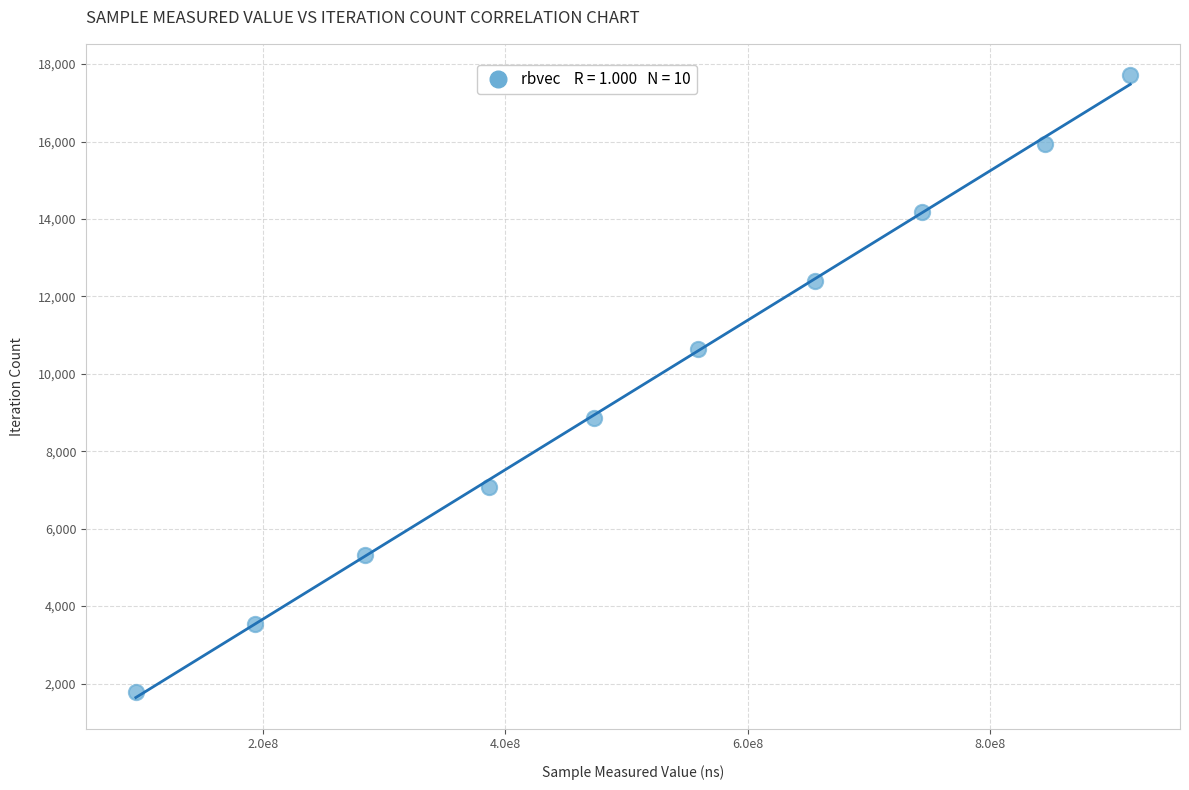

What is the average X value?

514946063